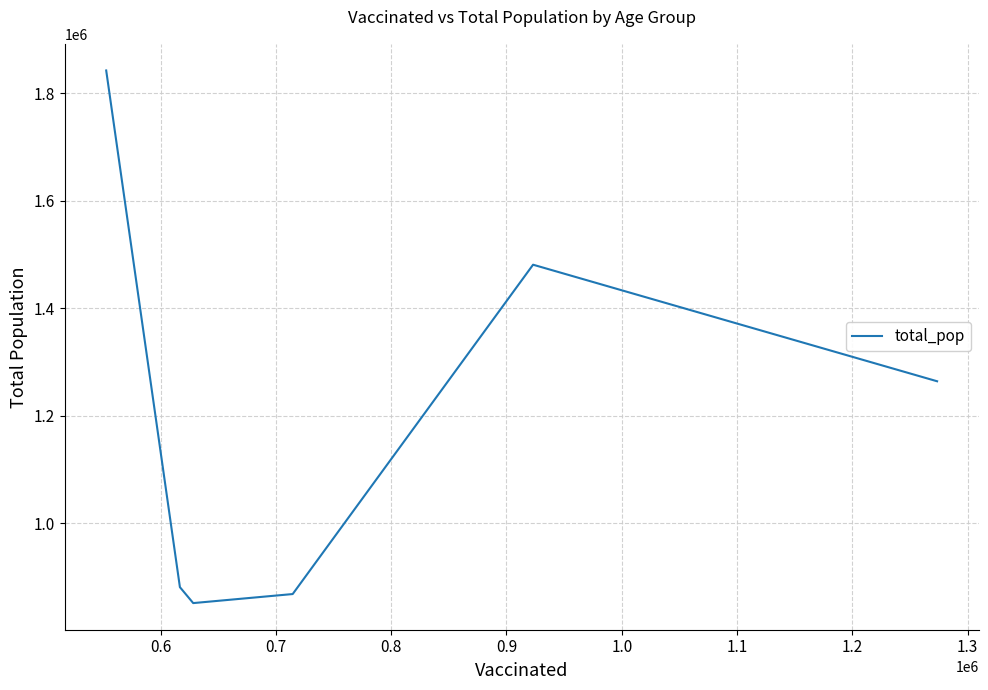

What is the smallest value displayed?

851820